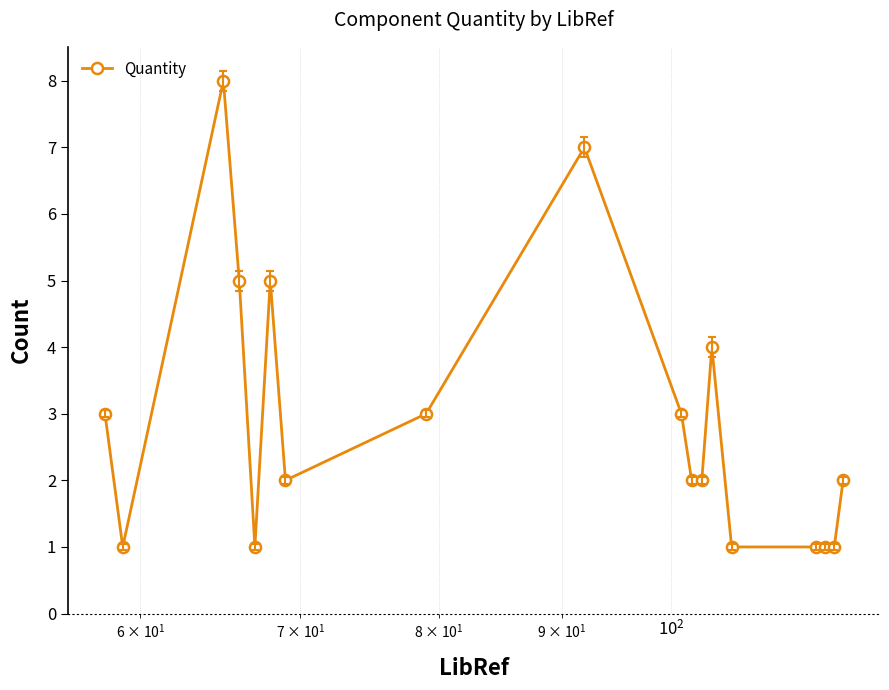

What is the average value?

3